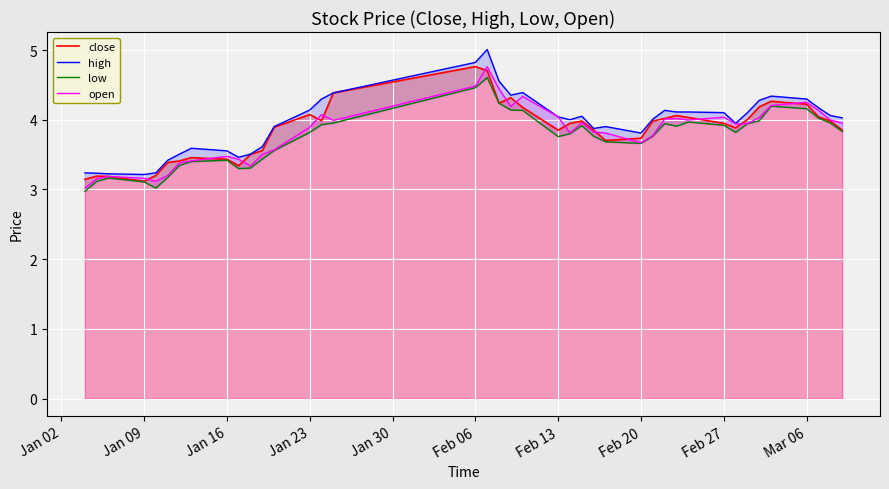

Is it true that close equals 4.2 at Mar 06?

True